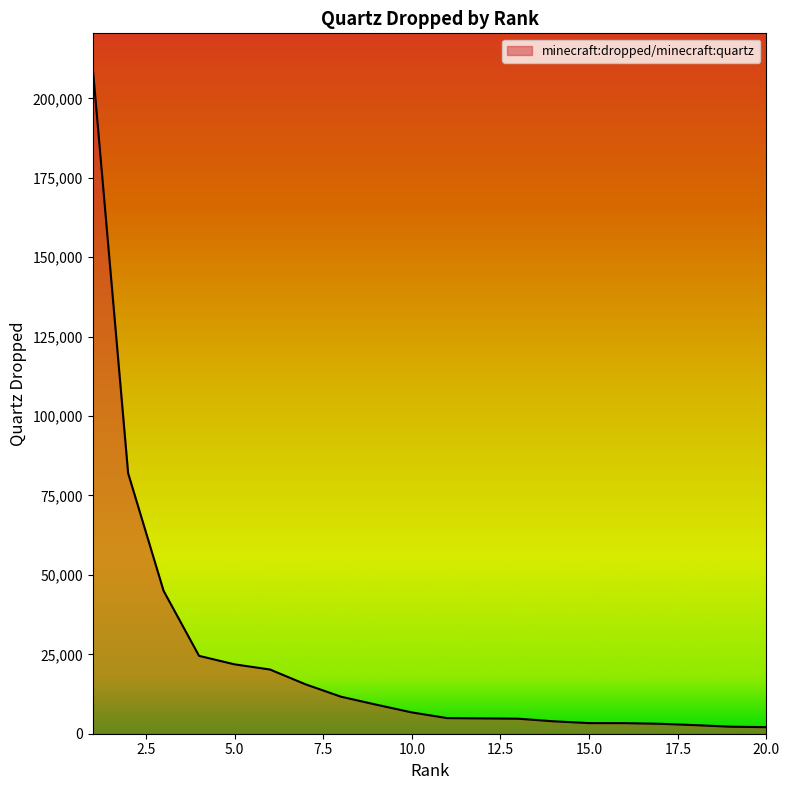

Does the chart display data point markers on the line(s)?

No